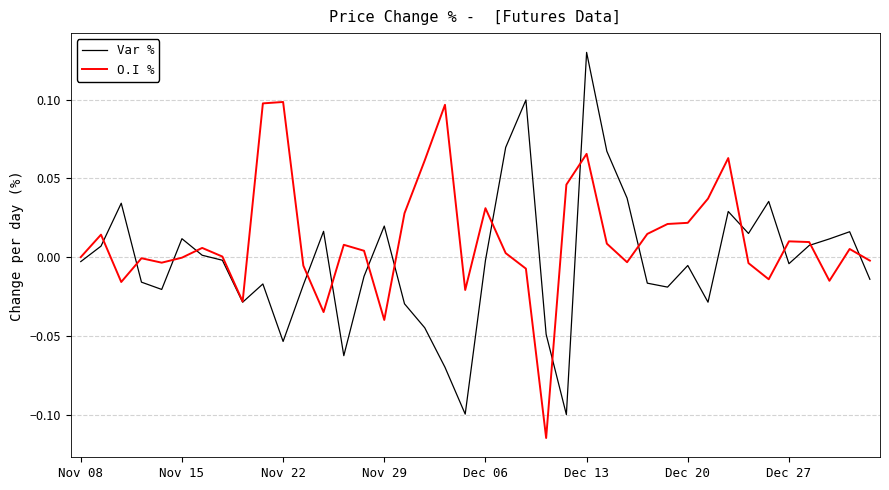

List the series in order of their peak value, lowest first.

O.I %, Var %